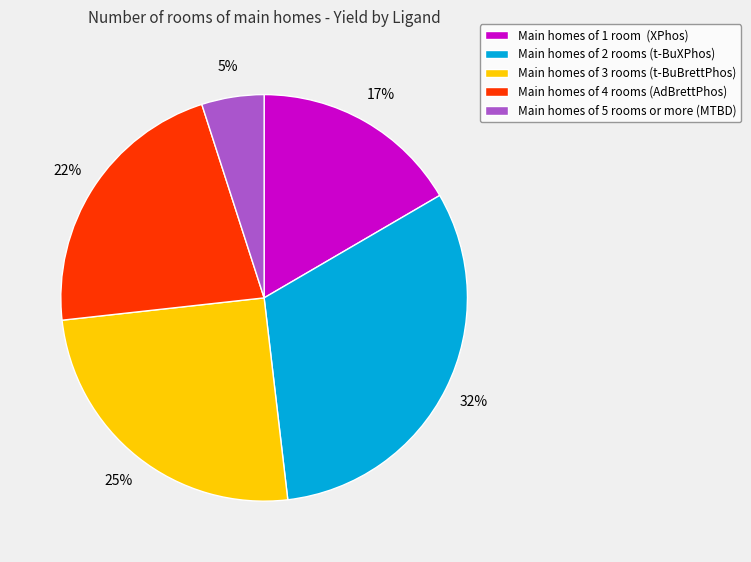

Do Main homes of 3 rooms (t-BuBrettPhos) and Main homes of 2 rooms (t-BuXPhos) together represent more than half of the pie?

Yes